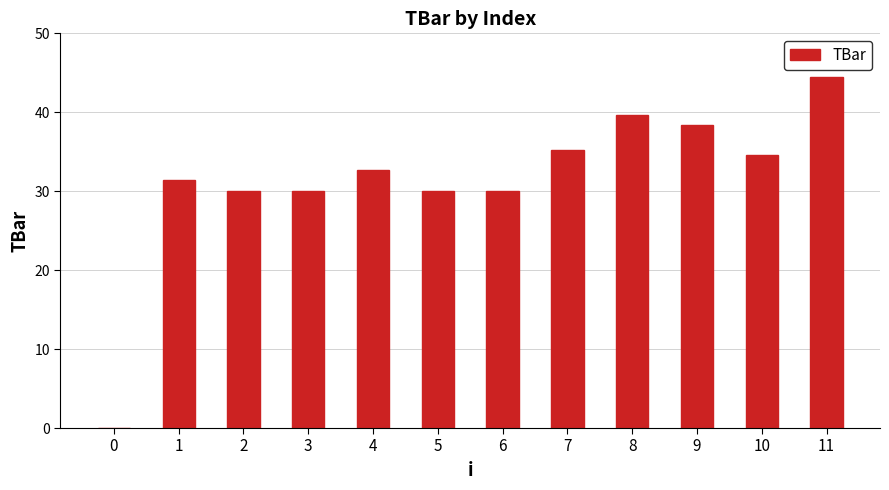

What is the sum of all values?

376.4